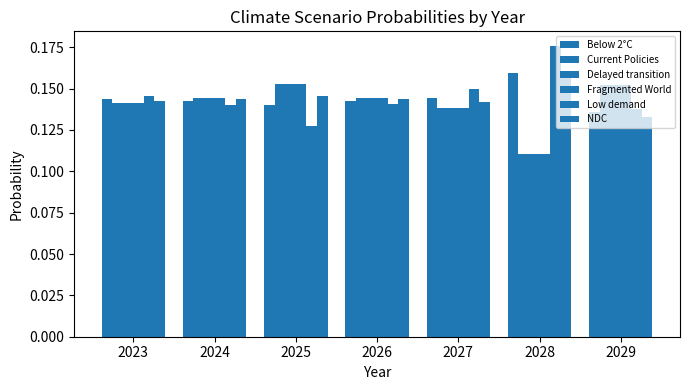

Does the chart contain stacked bars?

No